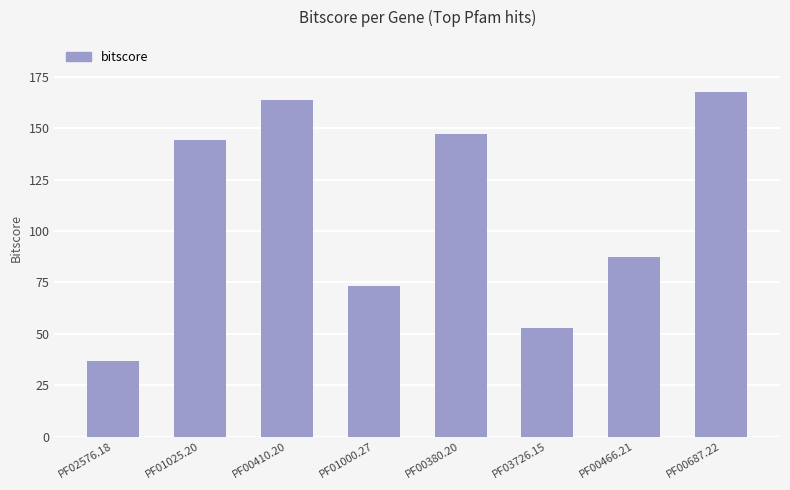

What is the difference between the maximum and second lowest values?

115.0